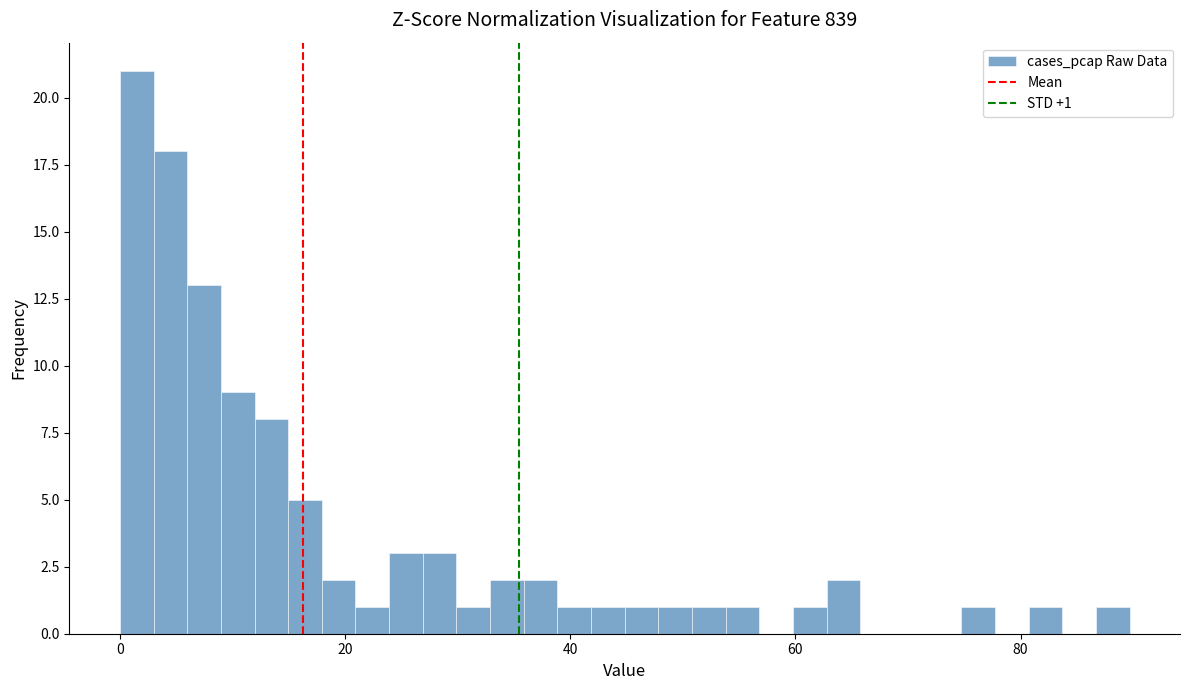

Around what value on the x-axis is the tallest bar? Give the approximate position of its centre, as read against the axis.

2